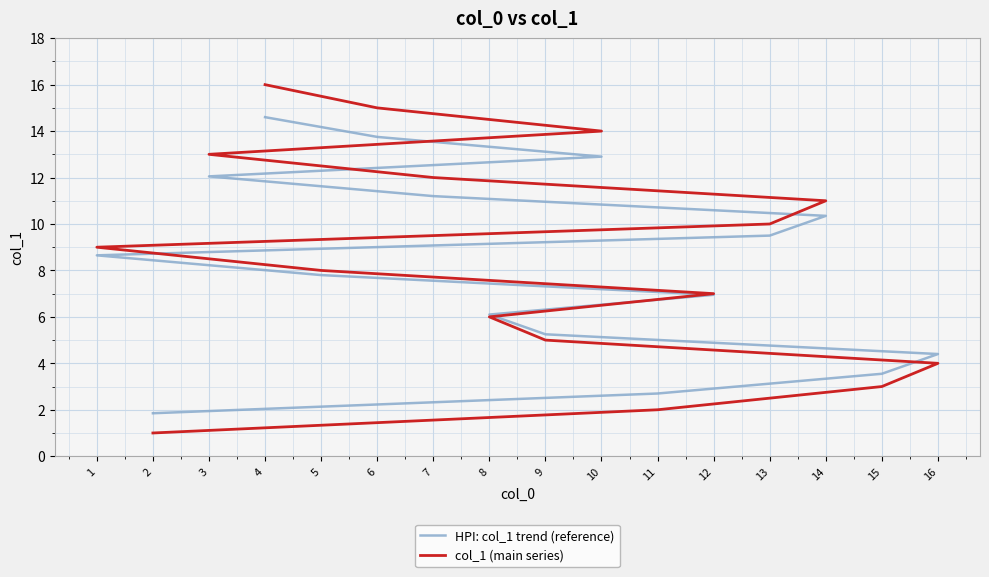

Reading right to left, list all the values displayed in this chart.

HPI: col_1 trend (reference): 14.6	13.8	12.9	12.0	11.2	10.3	9.5	8.6	7.8	7.0	6.1	5.2	4.4	3.5	2.7	1.9
col_1 (main series): 16.0	15.0	14.0	13.0	12.0	11.0	10.0	9.0	8.0	7.0	6.0	5.0	4.0	3.0	2.0	1.0